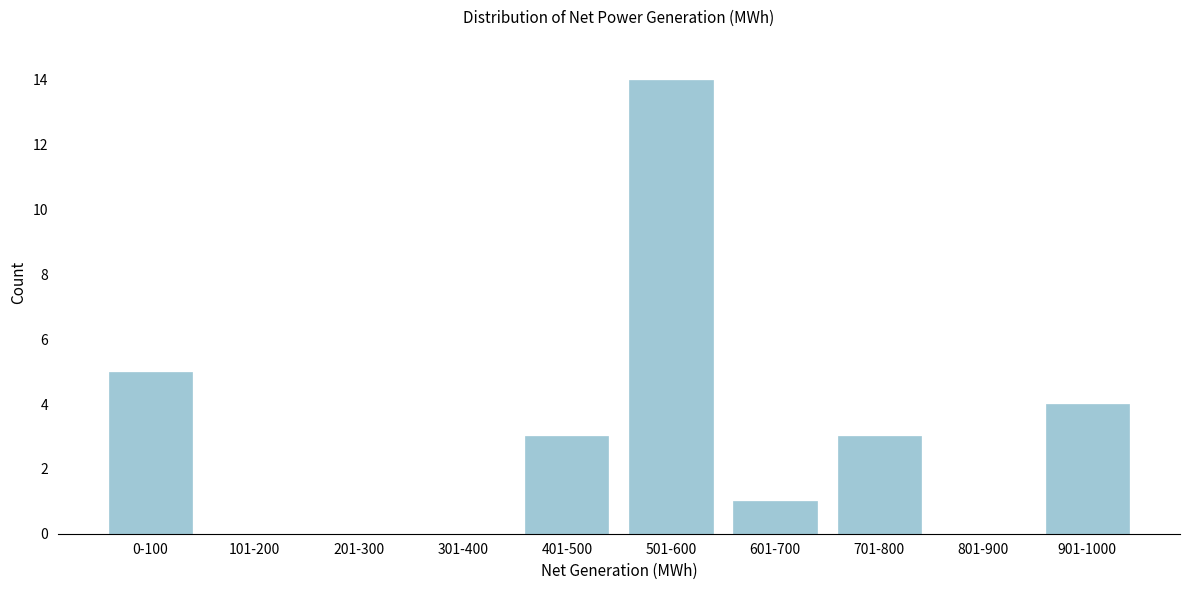

Reading left to right, extract all data points from this chart.

0-100=5	101-200=0	201-300=0	301-400=0	401-500=3	501-600=14	601-700=1	701-800=3	801-900=0	901-1000=4